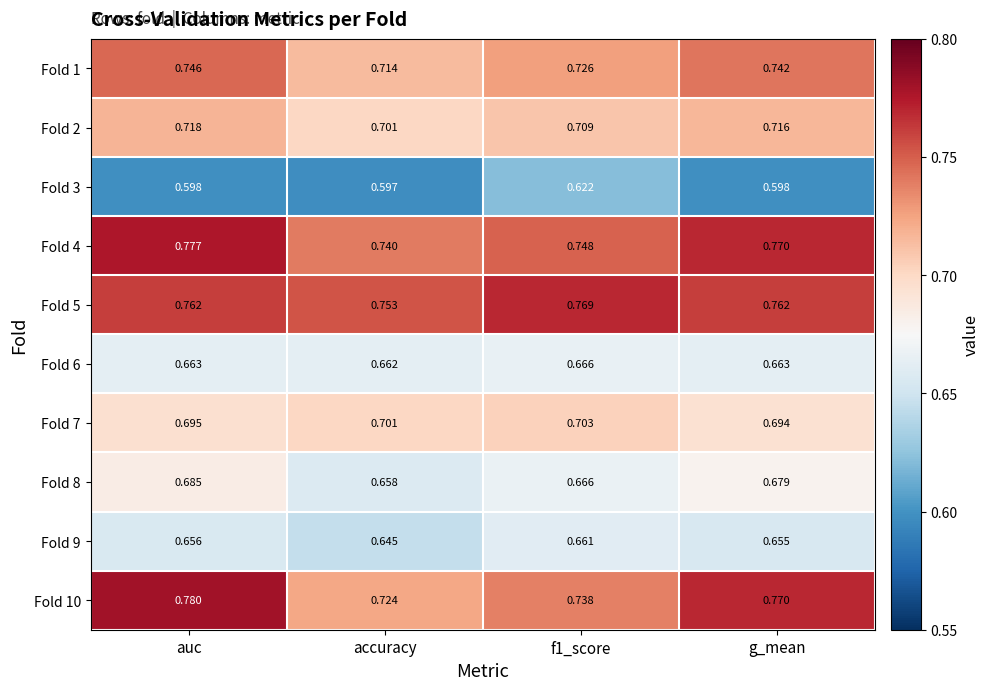

Which label corresponds to the largest value in the chart?

auc